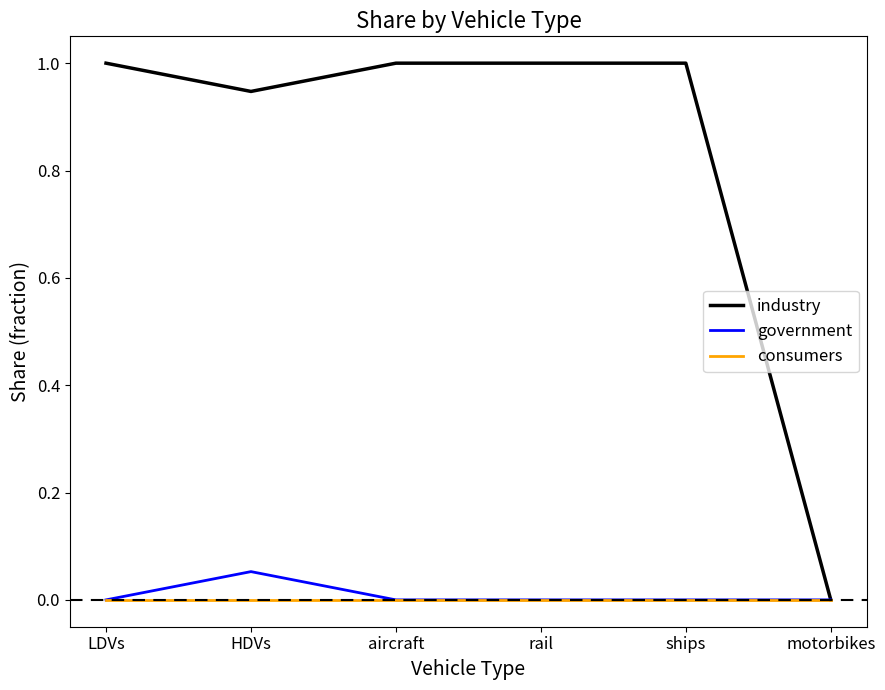

Is it true that government equals 0.0 at rail?

True